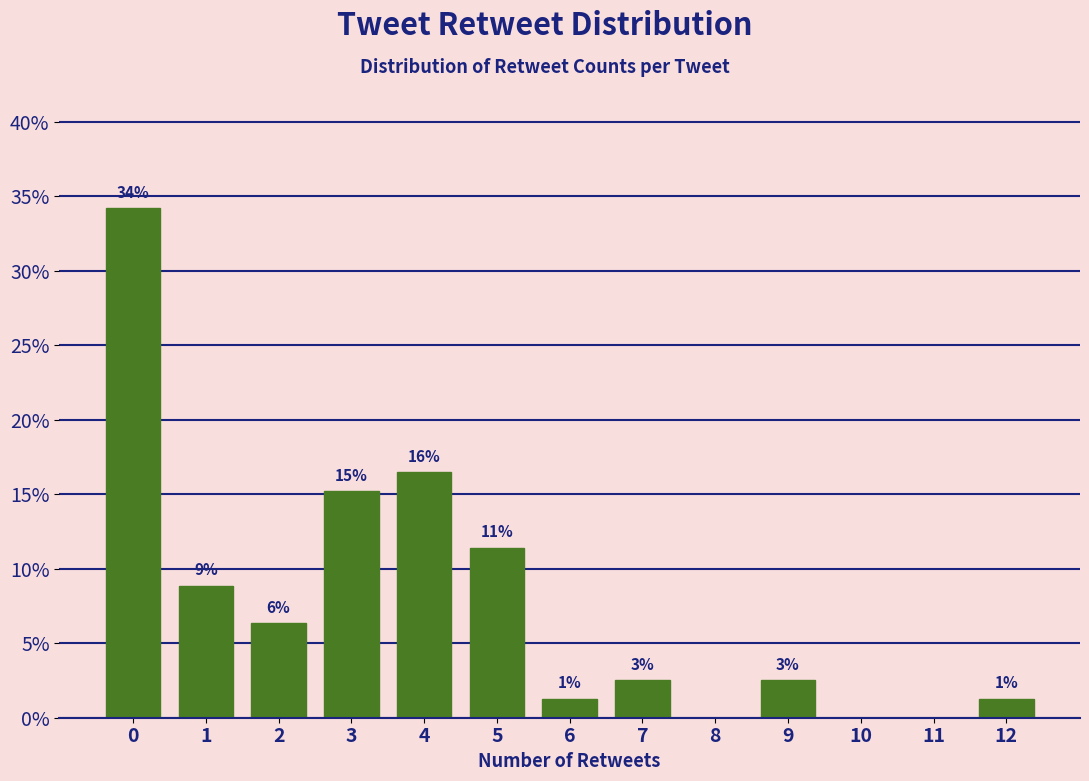

Are the bars horizontal?

No